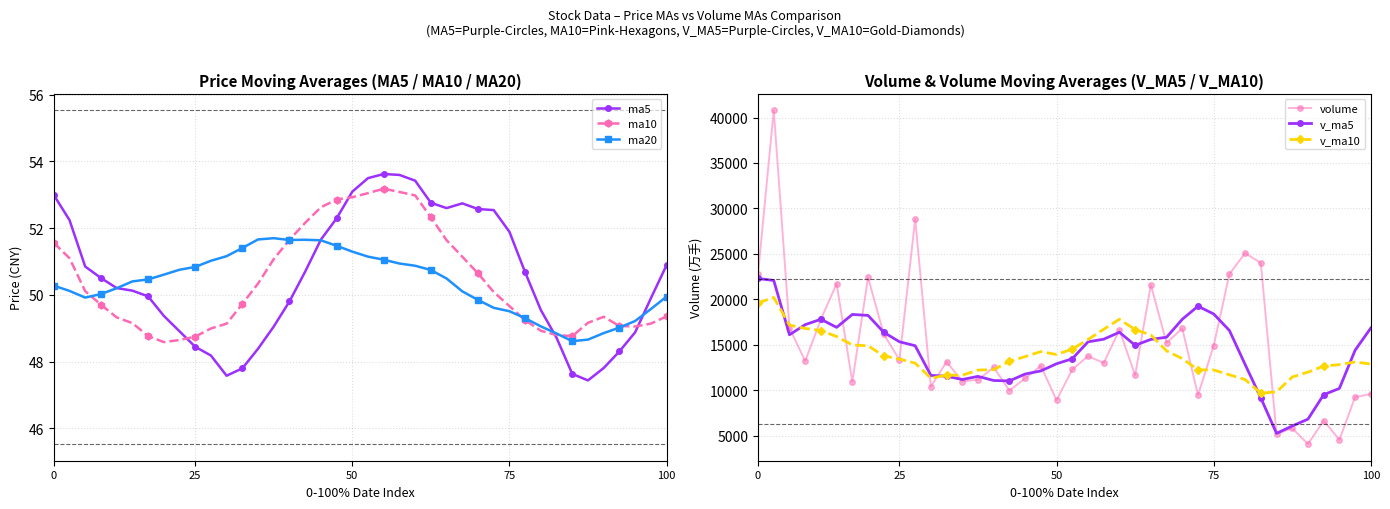

What is the maximum value shown in the chart?

40782.0